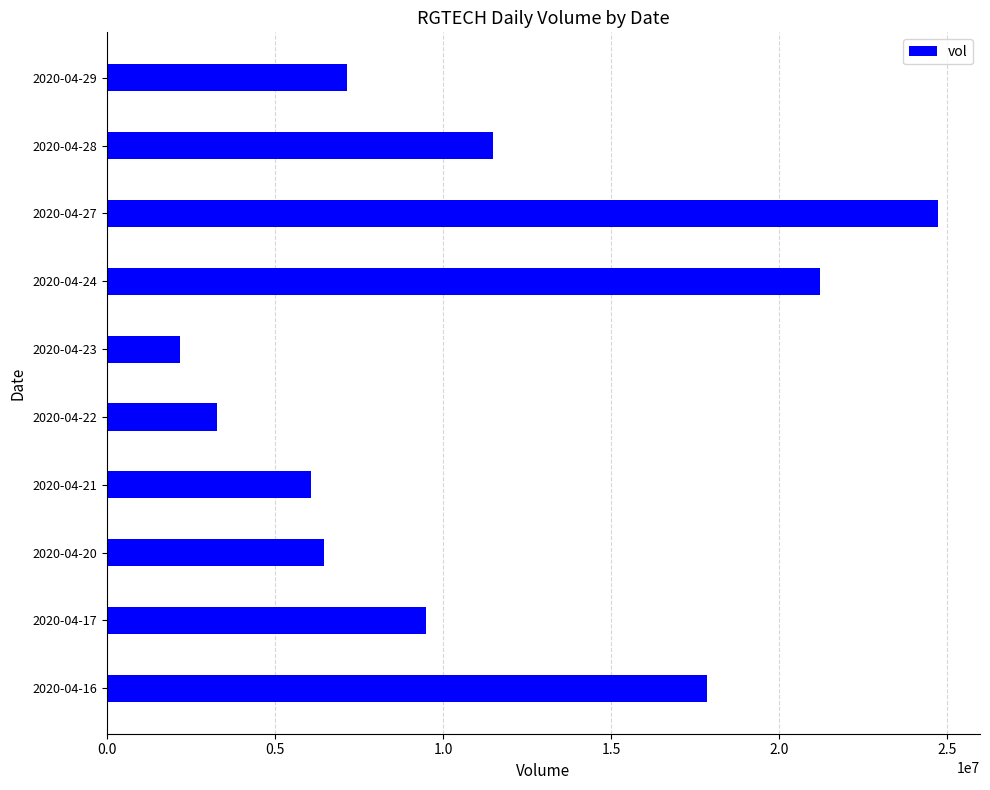

What is the change in value from 2020-04-20 to 2020-04-24?

+14765800